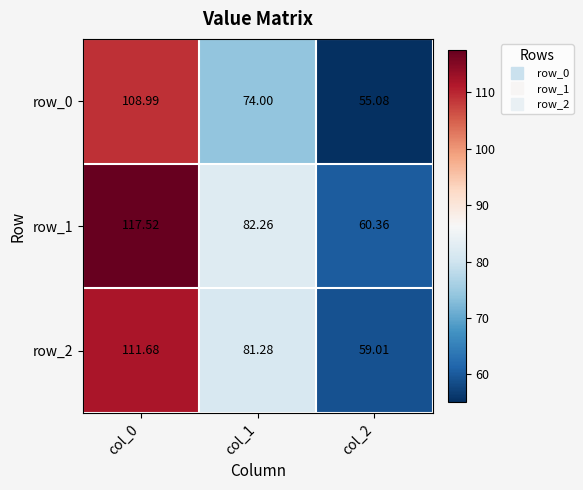

Is the value of row_2 at col_0 greater than the value of row_1 at col_1?

Yes